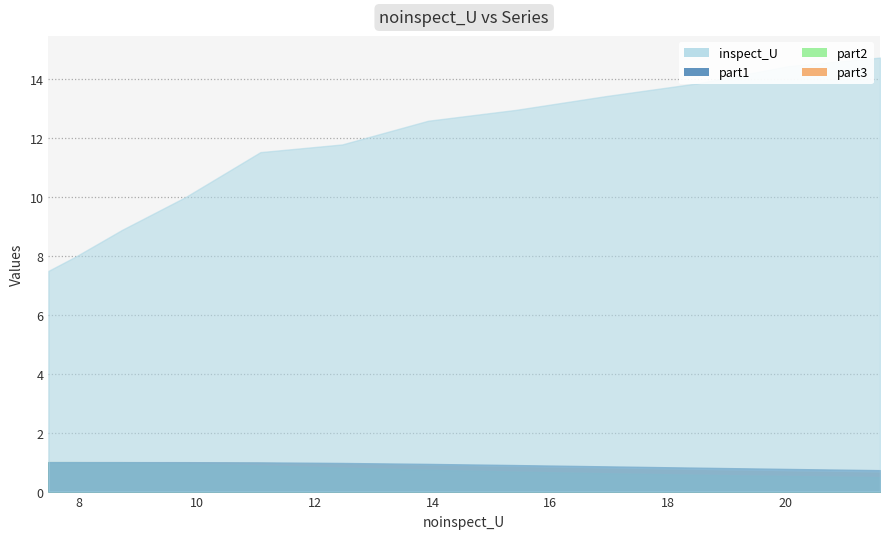

At which category is the sum across all series the highest?

21.59659543877151